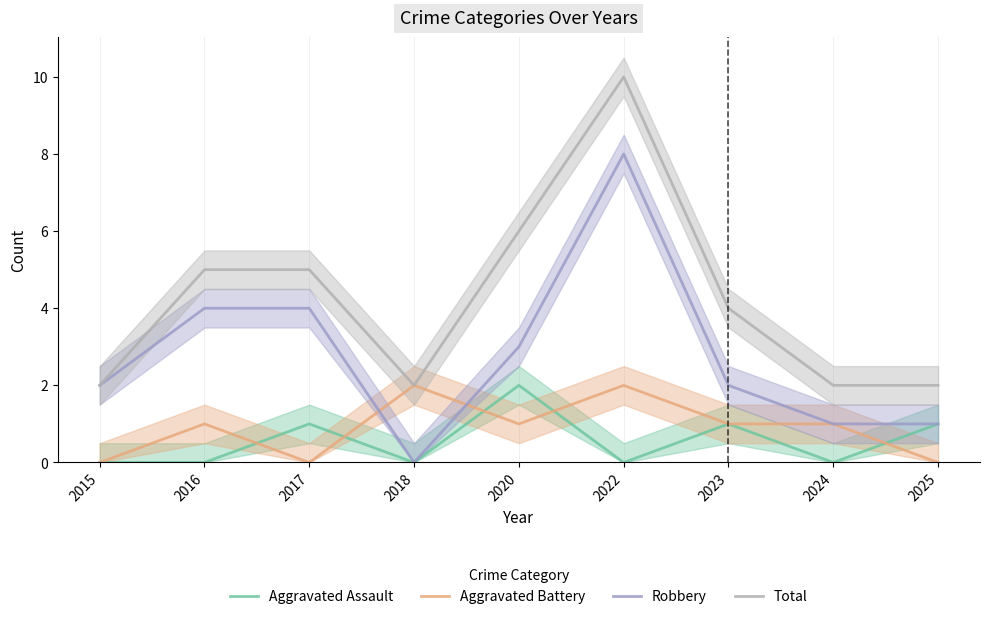

What are all the series names shown in the legend?

Aggravated Assault, Aggravated Battery, Robbery, Total